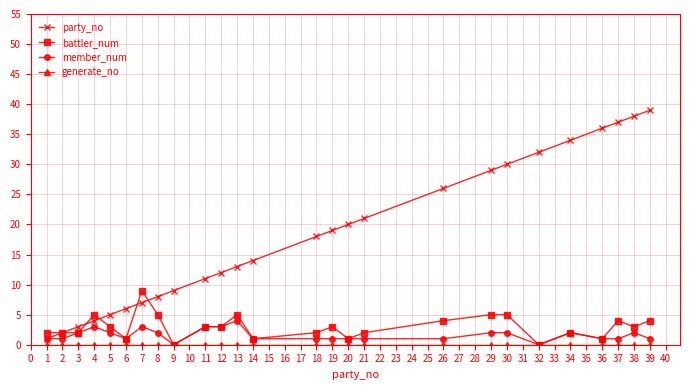

What is the sum of all battler_num values?

77